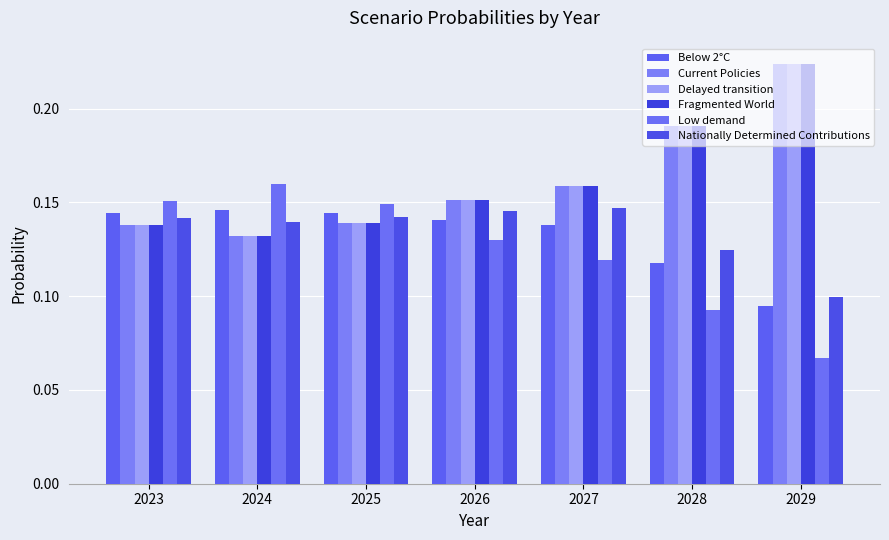

Reading left to right, extract all data points from this chart.

Below 2°C: 2023=0.1	2024=0.1	2025=0.1	2026=0.1	2027=0.1	2028=0.1	2029=0.1
Current Policies: 2023=0.1	2024=0.1	2025=0.1	2026=0.2	2027=0.2	2028=0.2	2029=0.2
Delayed transition: 2023=0.1	2024=0.1	2025=0.1	2026=0.2	2027=0.2	2028=0.2	2029=0.2
Fragmented World: 2023=0.1	2024=0.1	2025=0.1	2026=0.2	2027=0.2	2028=0.2	2029=0.2
Low demand: 2023=0.2	2024=0.2	2025=0.1	2026=0.1	2027=0.1	2028=0.1	2029=0.1
Nationally Determined Contributions: 2023=0.1	2024=0.1	2025=0.1	2026=0.1	2027=0.1	2028=0.1	2029=0.1